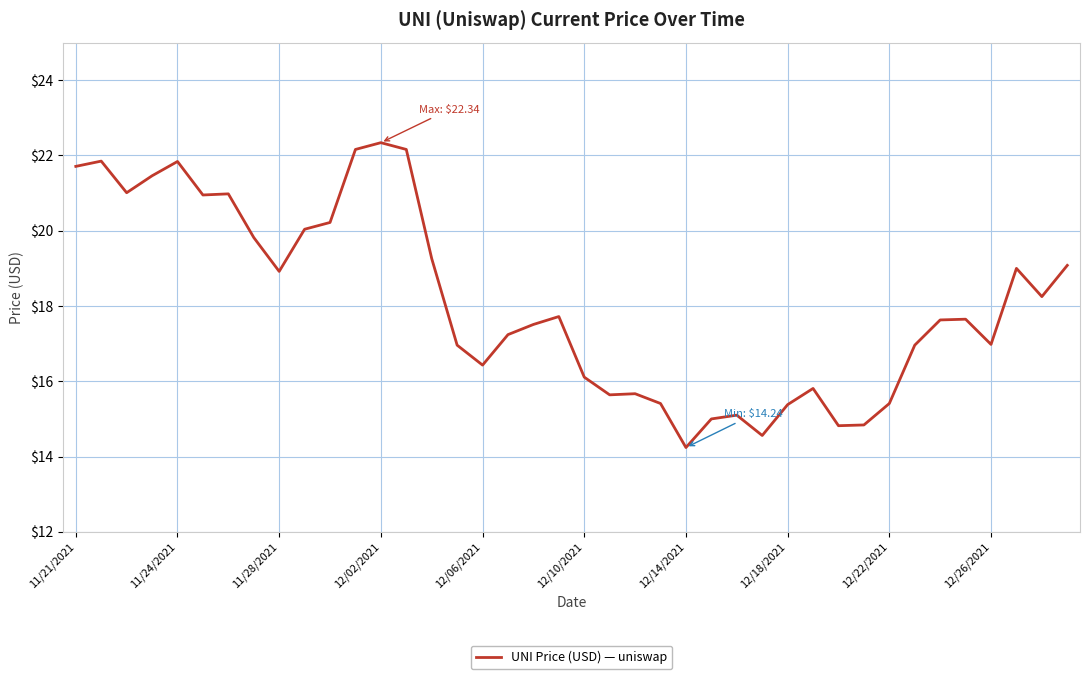

What is the difference between the maximum and minimum values?

8.1